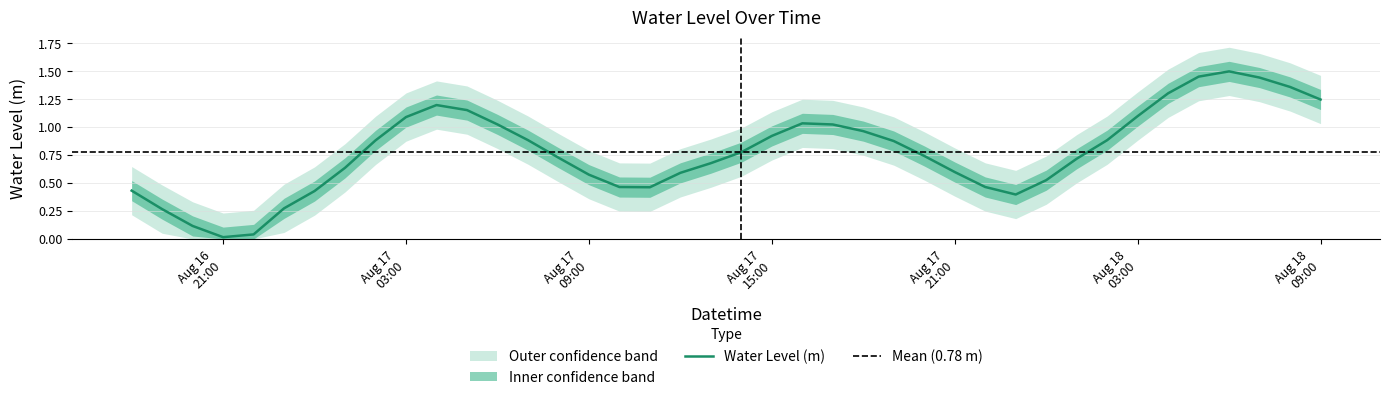

What is the change in value from 2025-08-17 20:00:00 to 2025-08-17 23:00:00?

-0.3